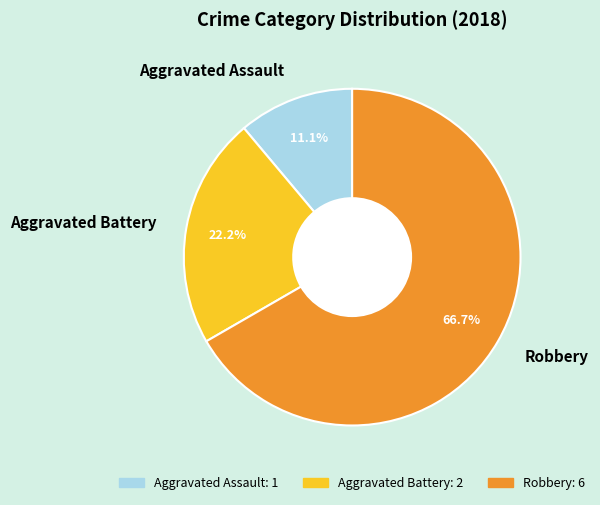

How much of the chart is everything except Aggravated Battery?

77.8%